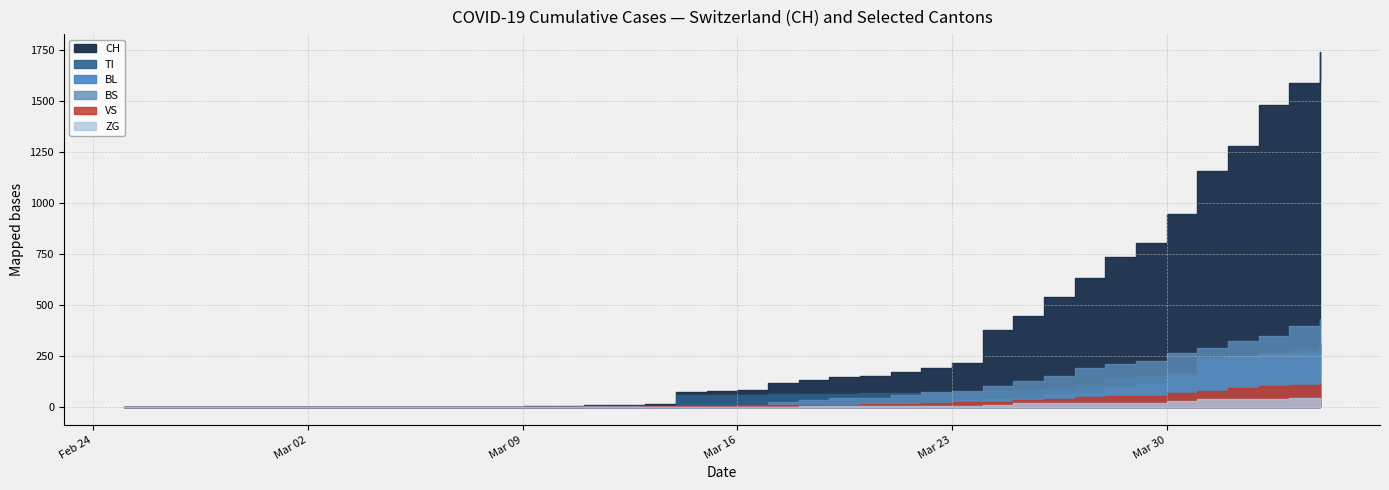

The TI series shows 140 at 14. True or false?

False